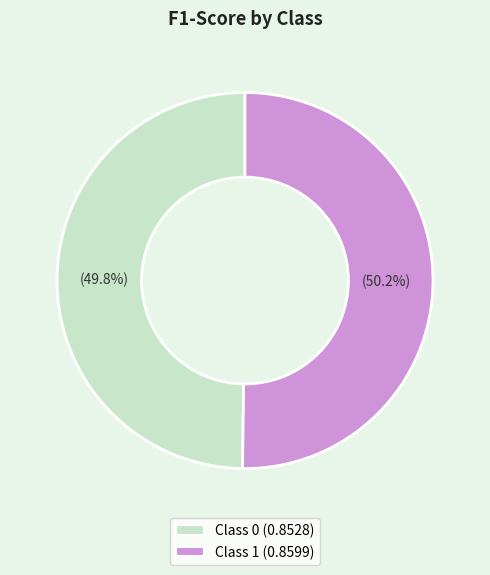

What is the largest slice in the pie chart?

1